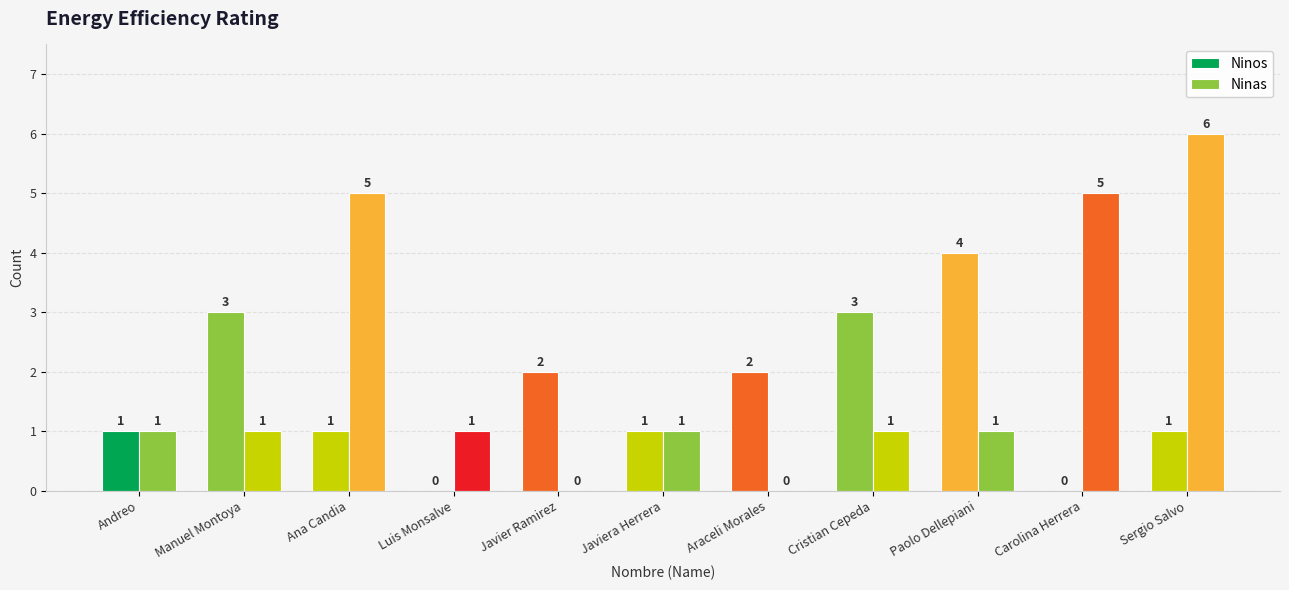

Is the value of Ninas at Andreo greater than the value of Ninos at Luis Monsalve?

Yes